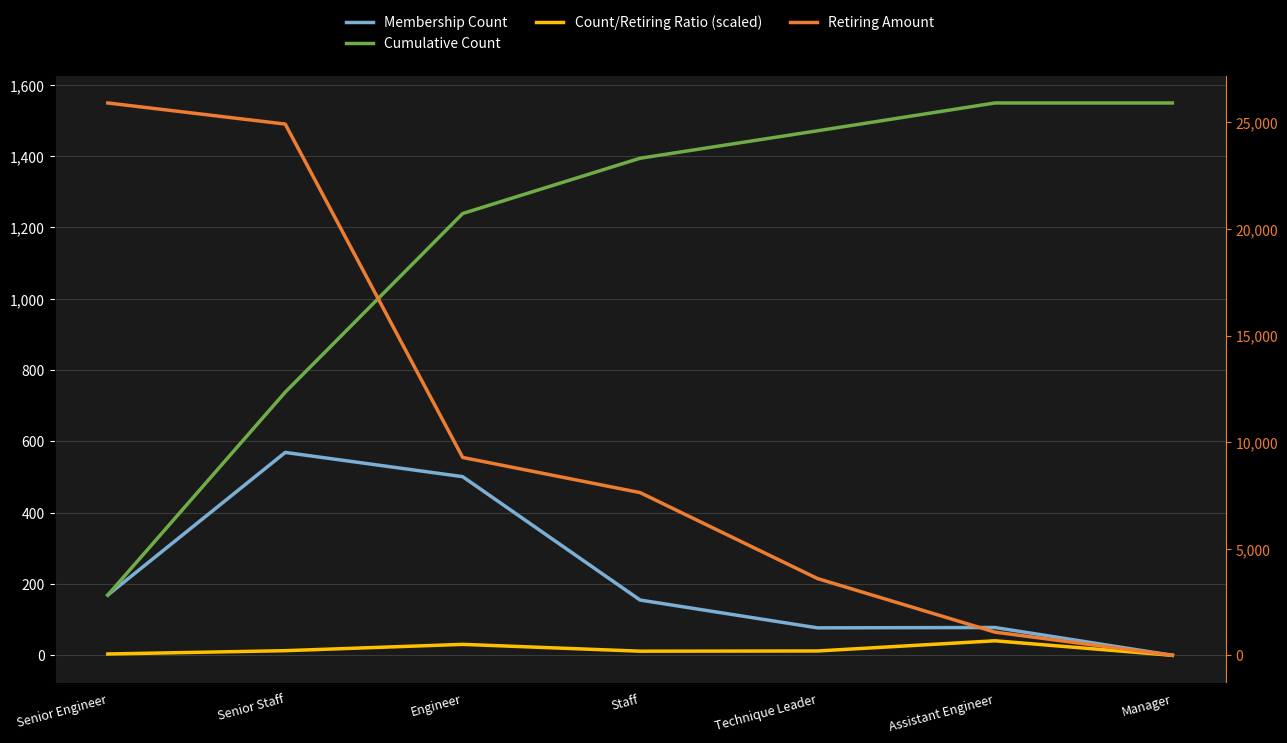

What are all the series names shown in the legend?

Membership Count, Cumulative Count, Count/Retiring Ratio (scaled), Retiring Amount